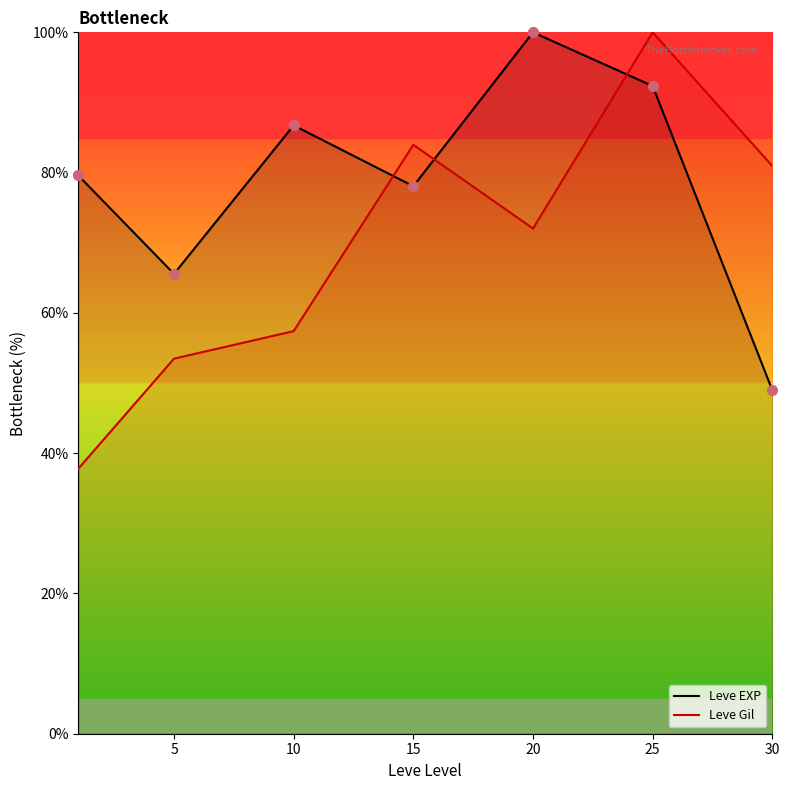

Which series reaches the minimum Y coordinate?

Leve Gil